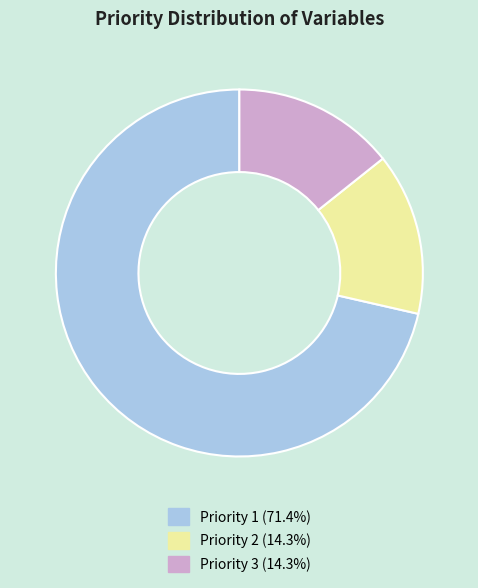

How many slices are in this pie chart?

3